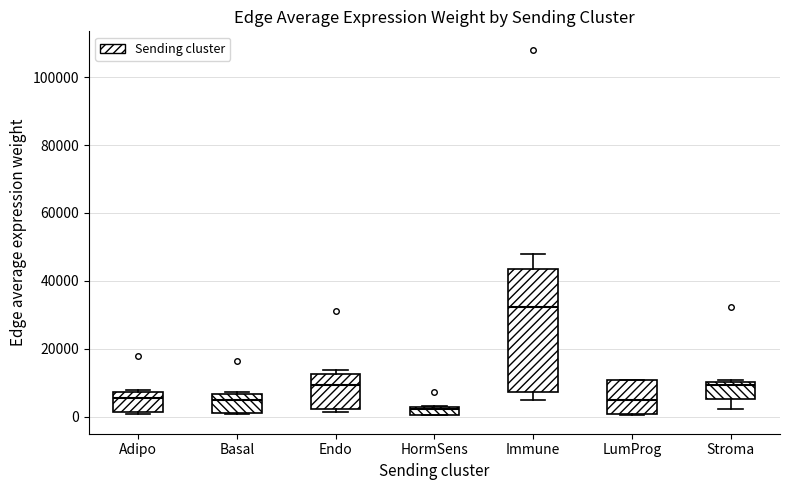

Comparing the boxes themselves (not the whiskers), which one is the tallest?

Immune